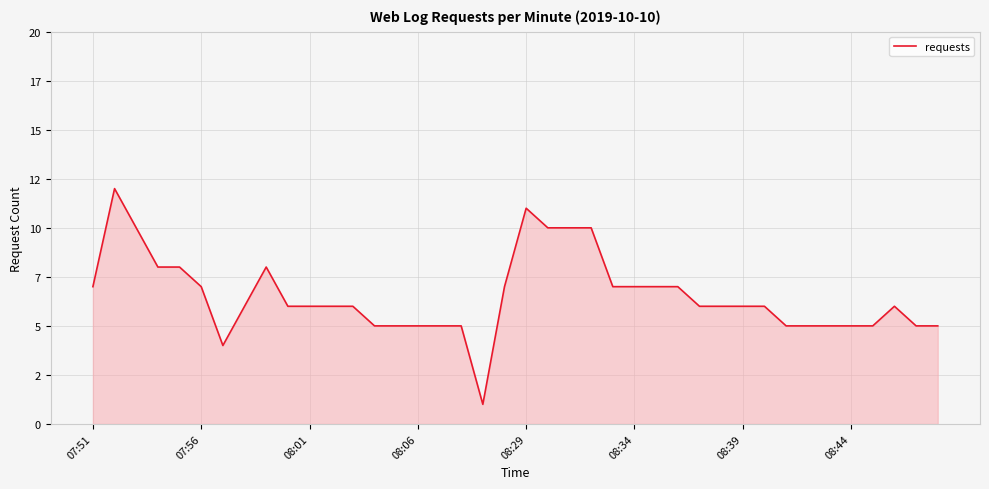

Does the chart display data point markers on the line(s)?

No